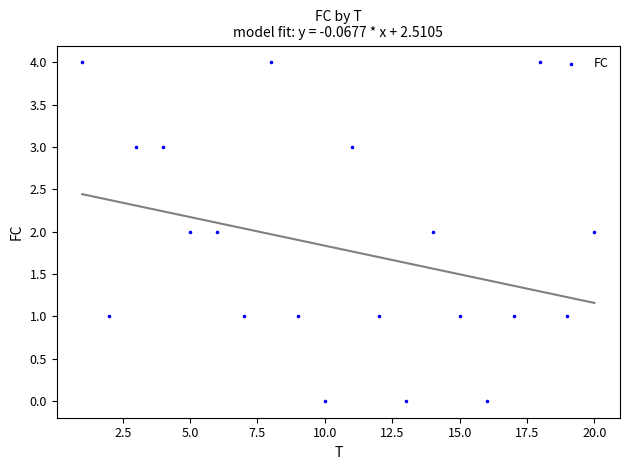

What is the range of Y values (max minus min)?

4